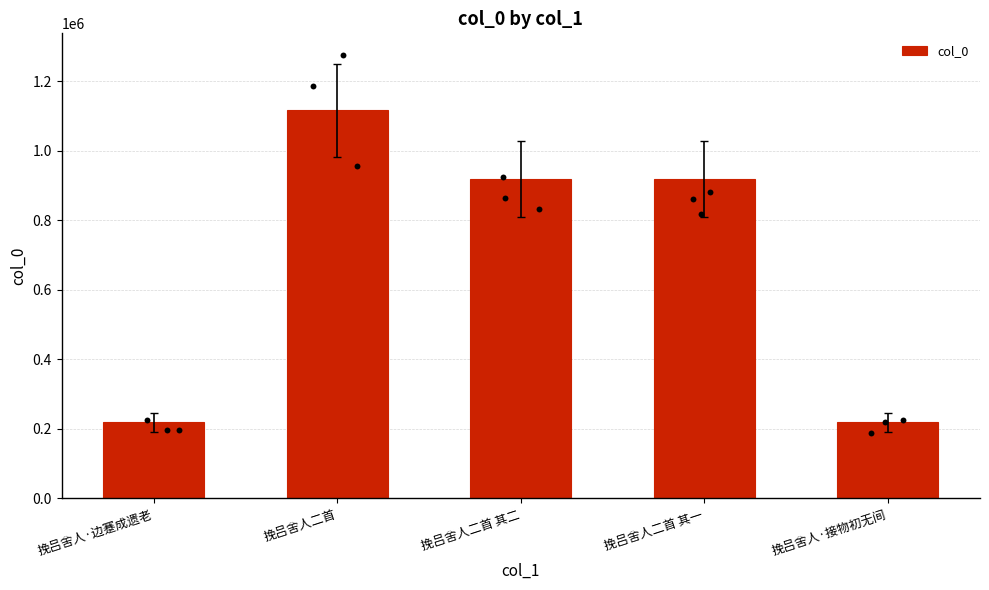

Approximately how many times larger is the value at 挽吕舍人·接物初无间 compared to 挽吕舍人二首 其一?

0.2